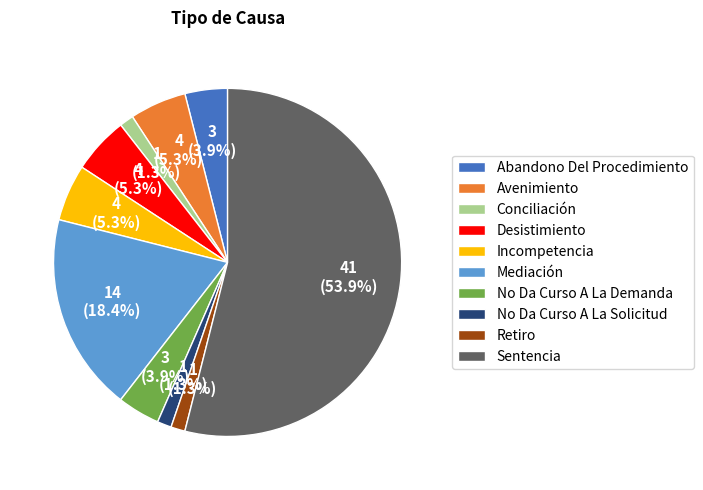

What percentage is NOT represented by Mediación?

81.6%